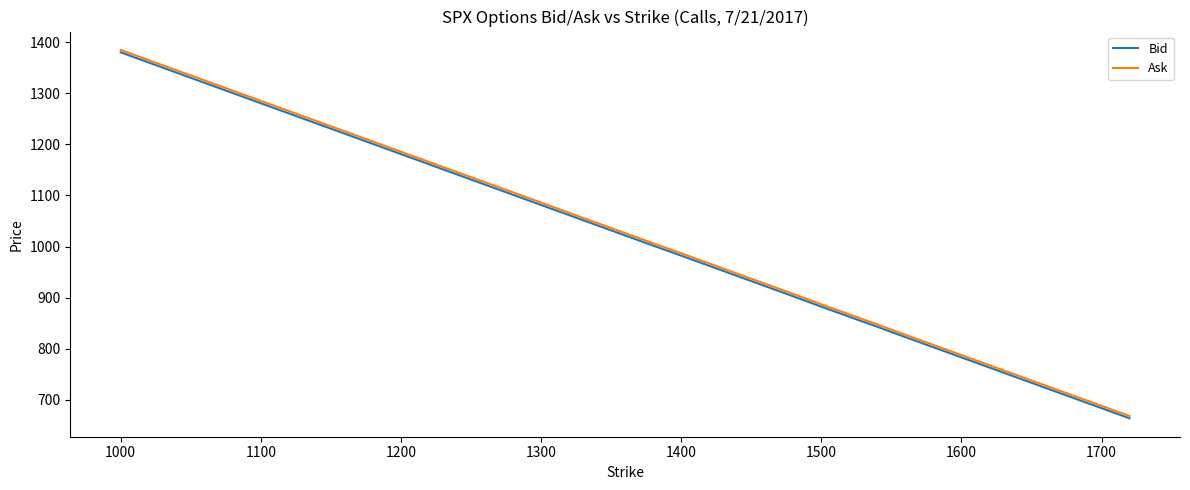

True or false: Bid and Ask intersect in this chart.

False